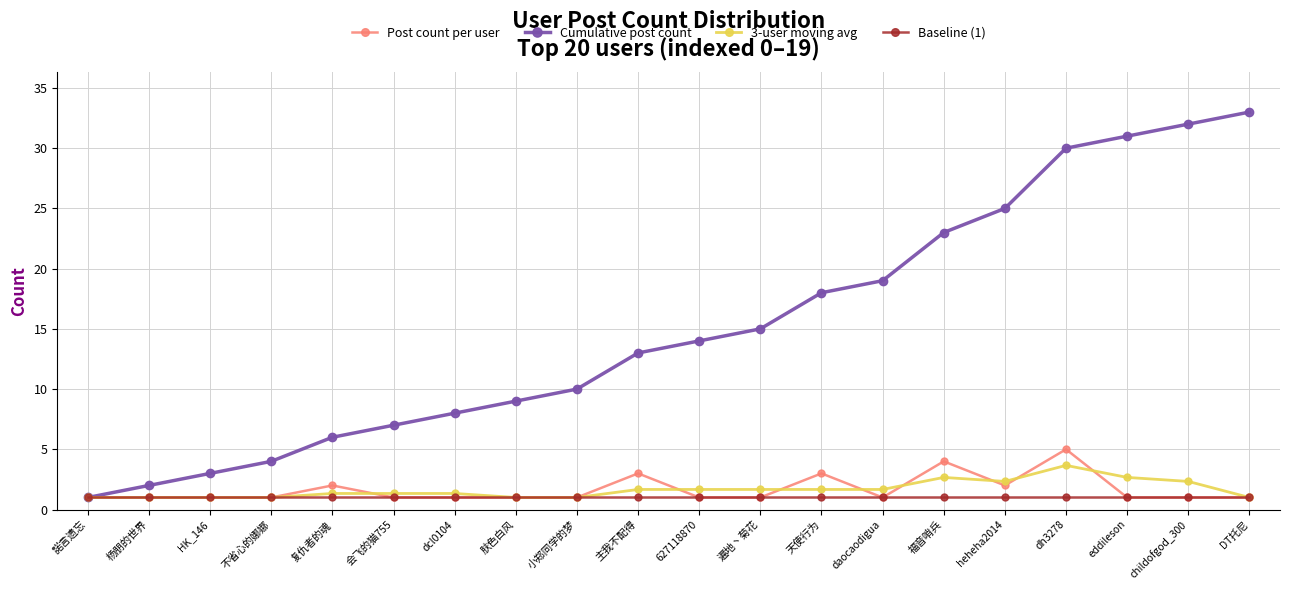

True or false: Cumulative post count has a value of 1.0 at 諾言遗忘.

True